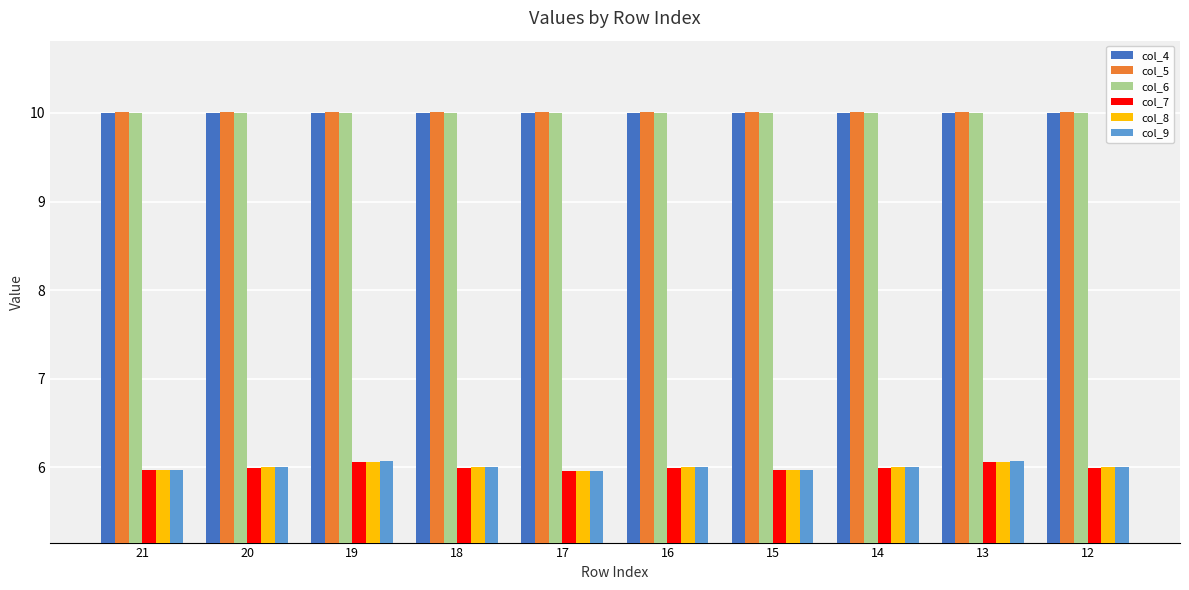

What is the sum of the col_7 values at 21 and 14?

12.0